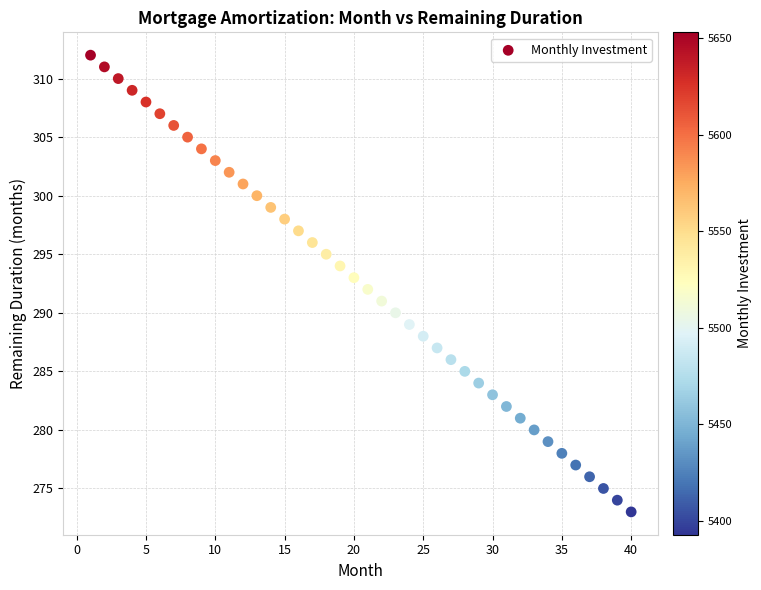

What is the range of X values (max minus min)?

39